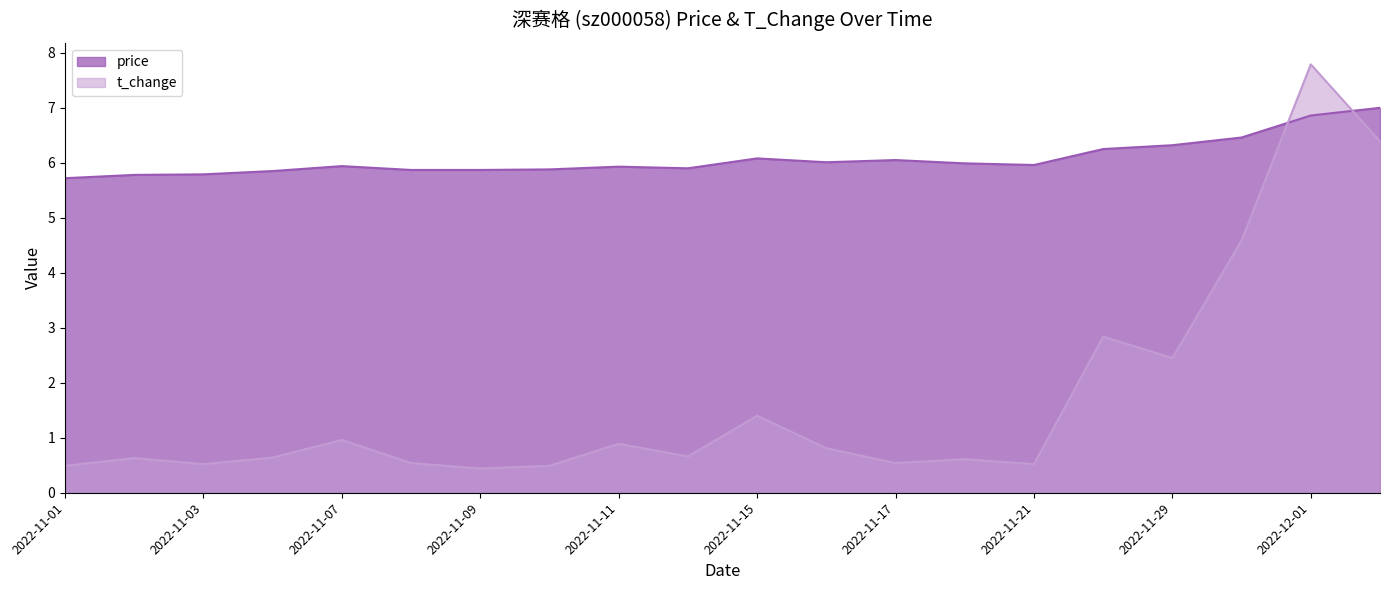

Rank the series by their average value, from lowest to highest.

t_change, price